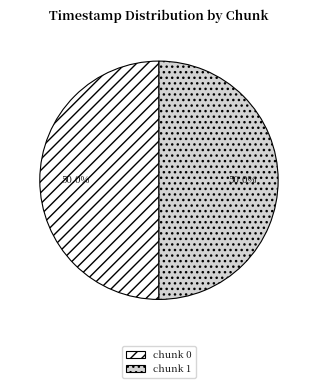

What portion of the pie excludes chunk 1?

50.0%